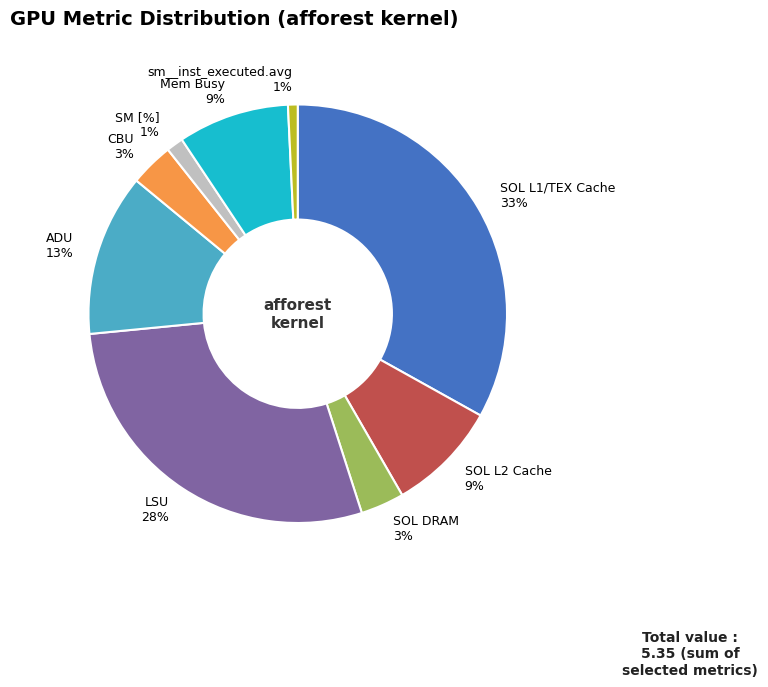

Is the sum of sm__inst_executed.avg 1% and ADU 13% greater than half?

No